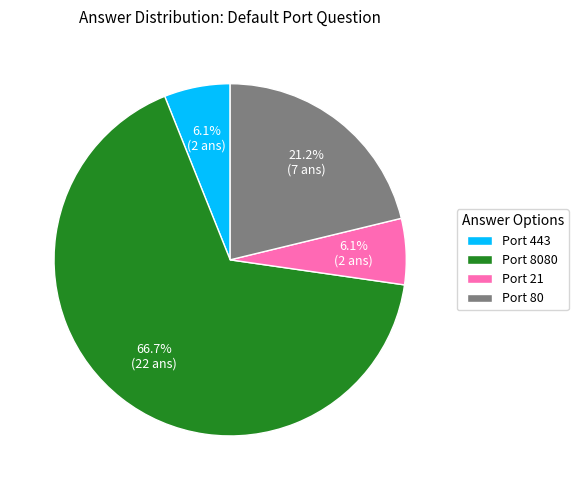

To the nearest percent, what is the difference between the largest and smallest slice percentages?

61%